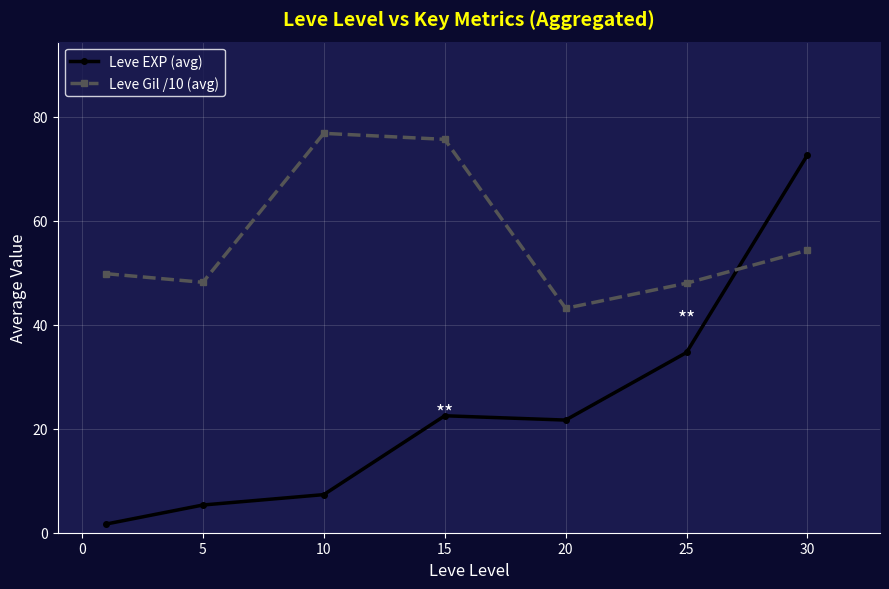

True or false: Leve EXP (avg) and Leve Gil /10 (avg) cross at least once.

True